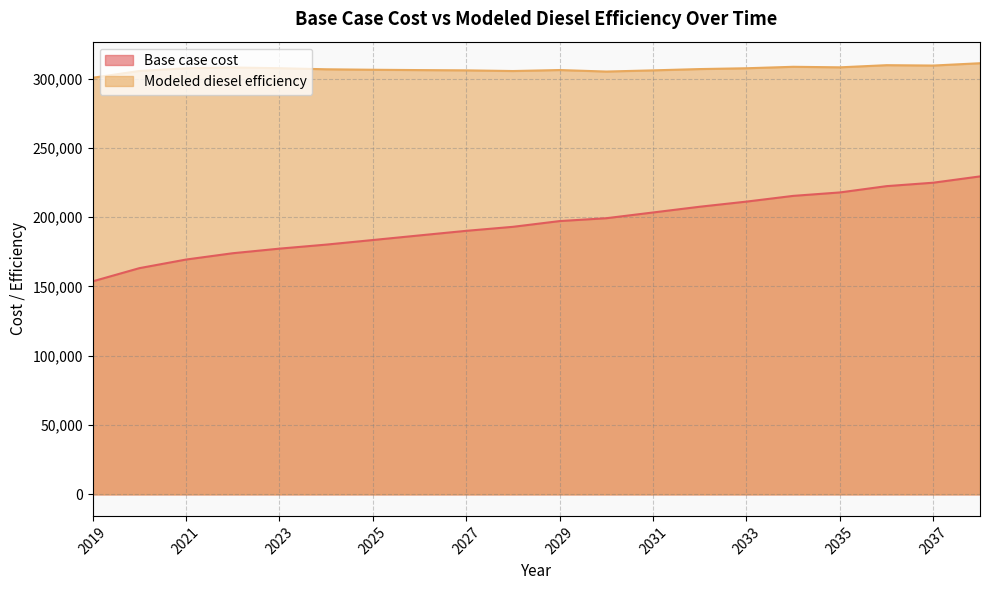

True or false: Base case cost has a value of 40532.1 at 2027.

False